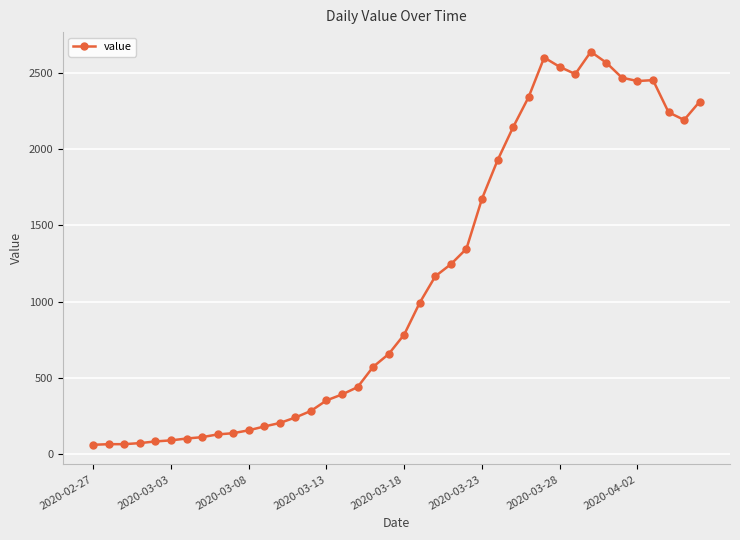

What is the average value?

1124